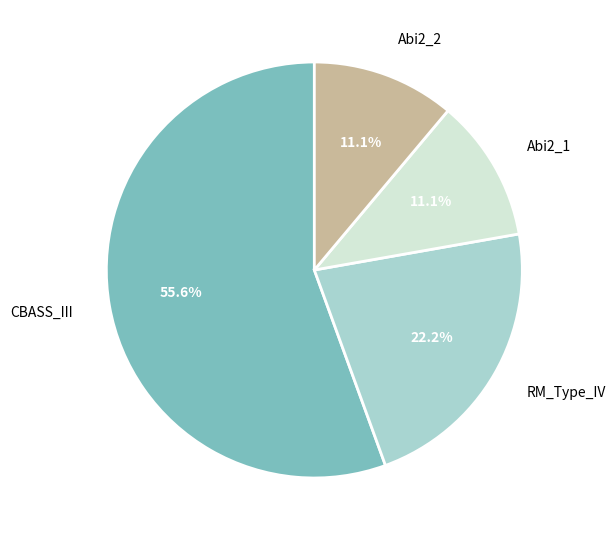

To the nearest percent, what is the difference between the RM_Type_IV and Abi2_2 slice percentages?

11%